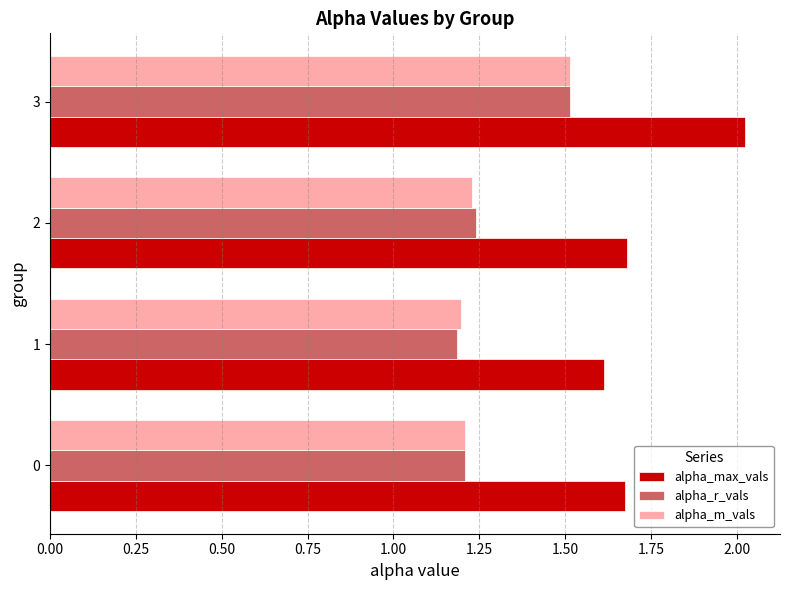

Which category has the highest value across all series?

3